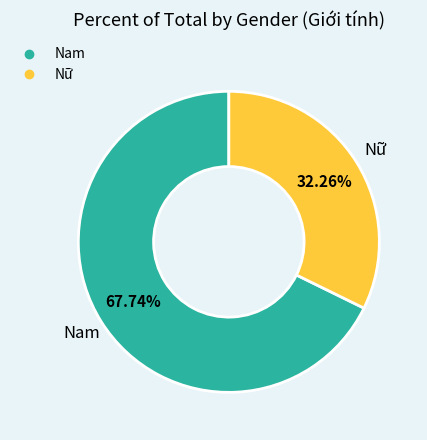

Is the sum of Nam and Nữ greater than half?

Yes